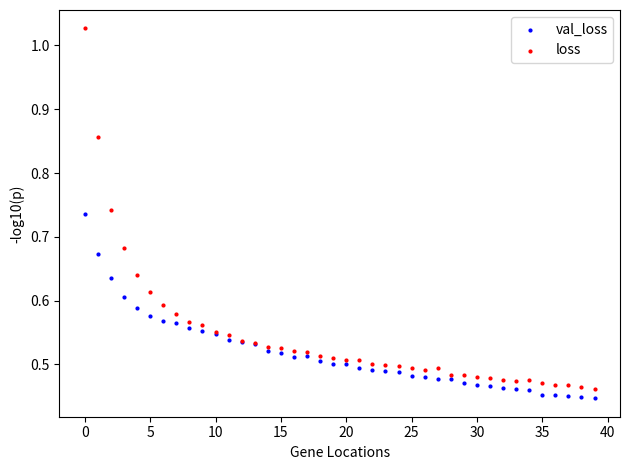

Which series contains the highest Y value?

loss